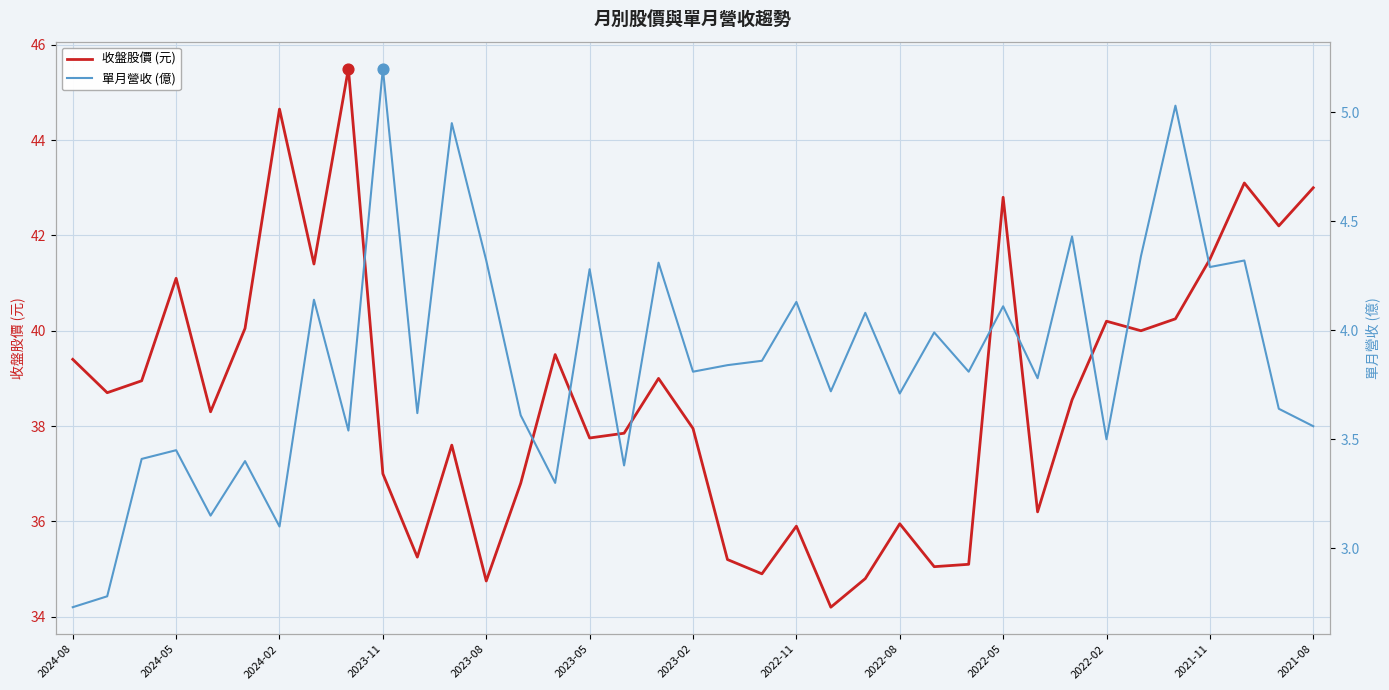

What is the total value across all series at 20?

38.8